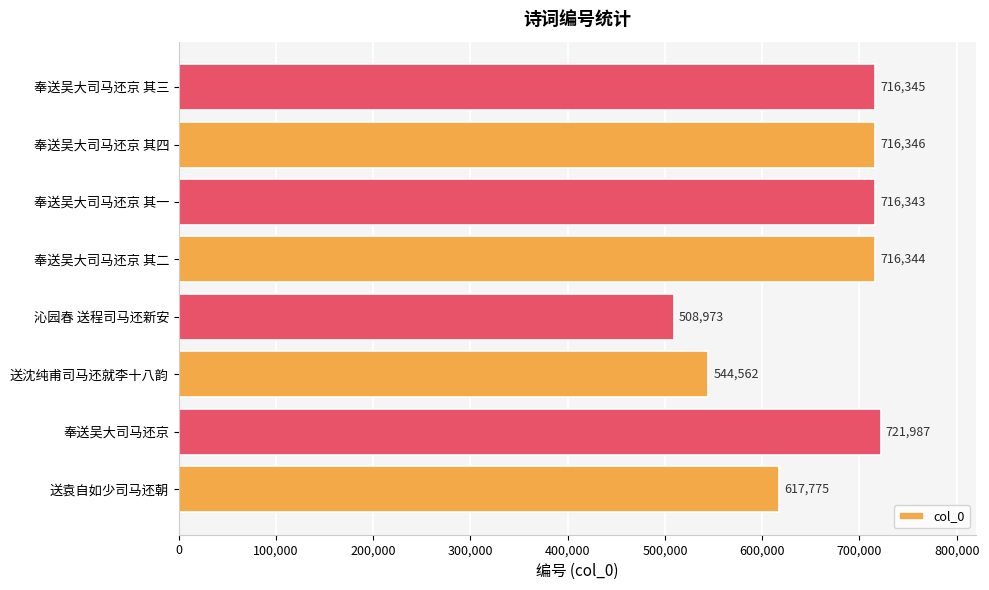

Reading bottom to top, what are all the values shown in this chart?

617775	721987	544562	508973	716344	716343	716346	716345